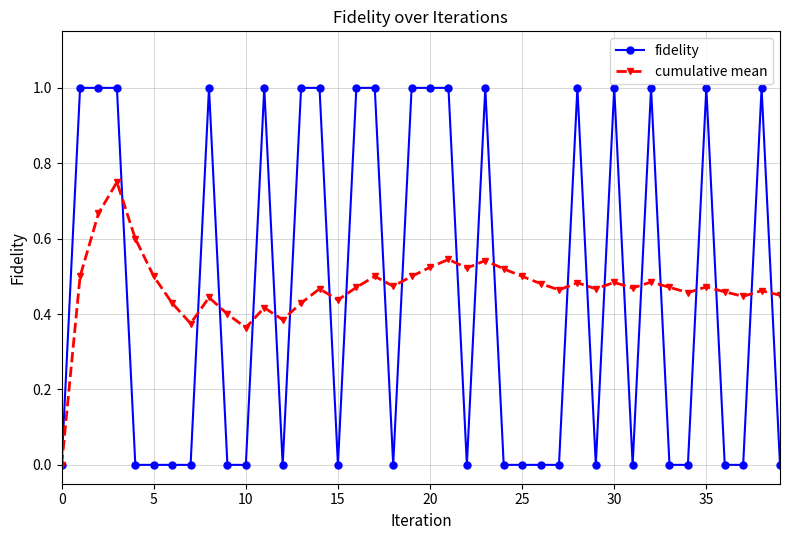

True or false: fidelity has more than 1 interior local peaks.

True